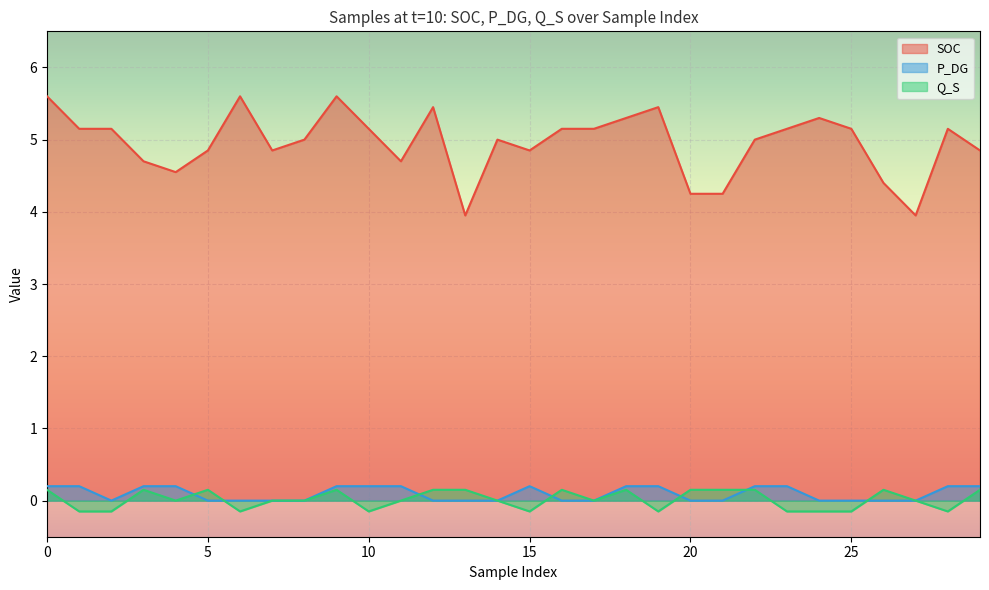

What is the sum of the Q_S values at 3 and 11?

0.1